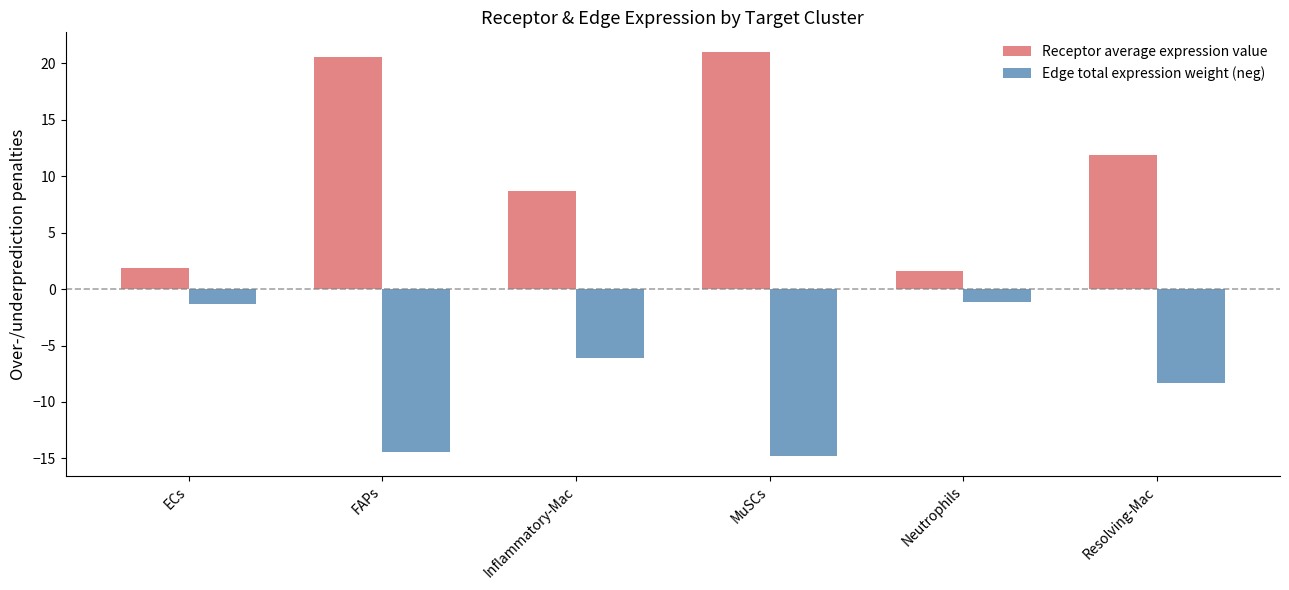

Reading left to right, what are all the values shown in this chart?

Receptor average expression value: 1.9	20.5	8.7	21.0	1.6	11.9
Edge total expression weight (neg): -1.3	-14.4	-6.1	-14.7	-1.2	-8.4